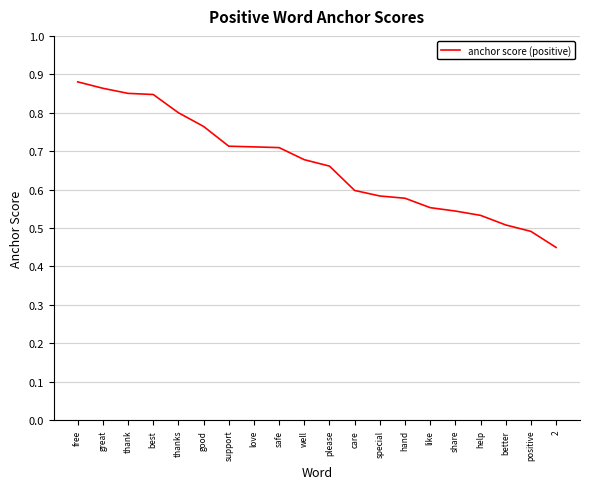

What position from the right is best?

17